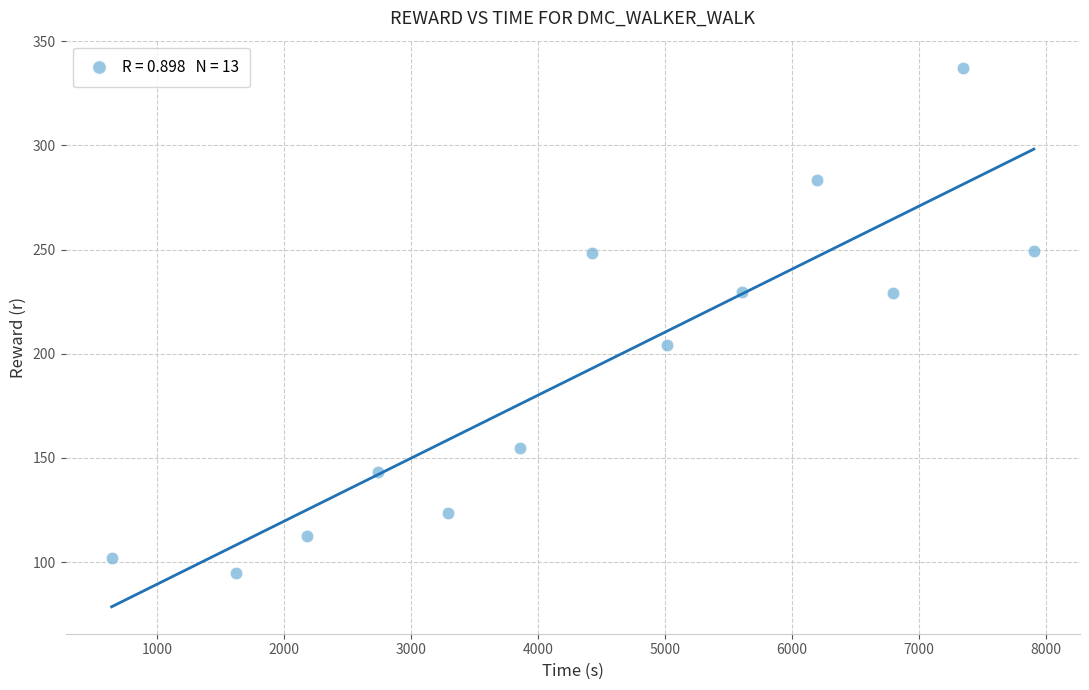

What is the range of X values (max minus min)?

7264.3